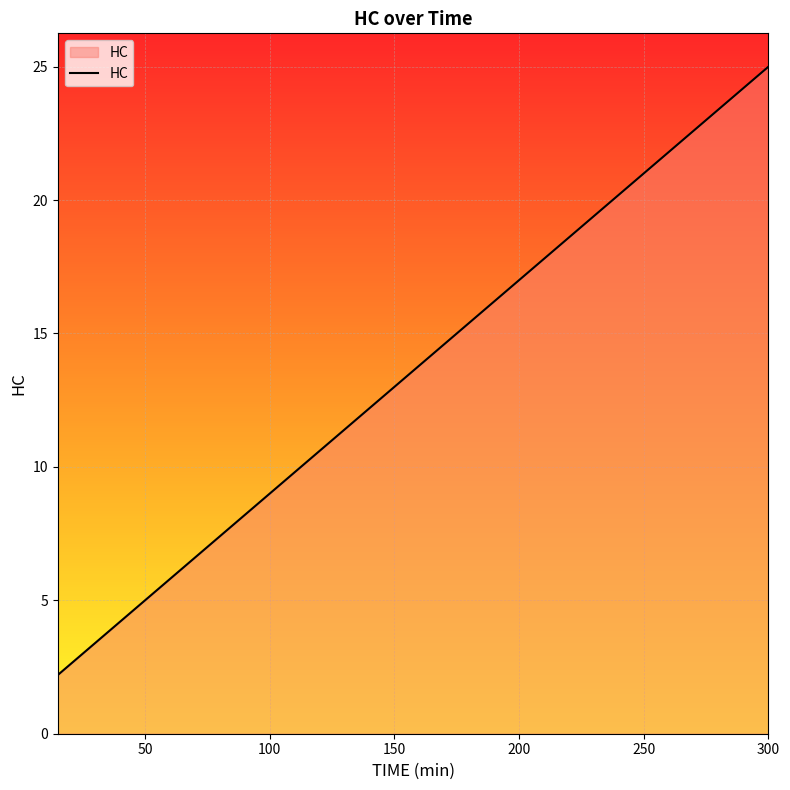

What is the minimum value shown in the chart?

2.2